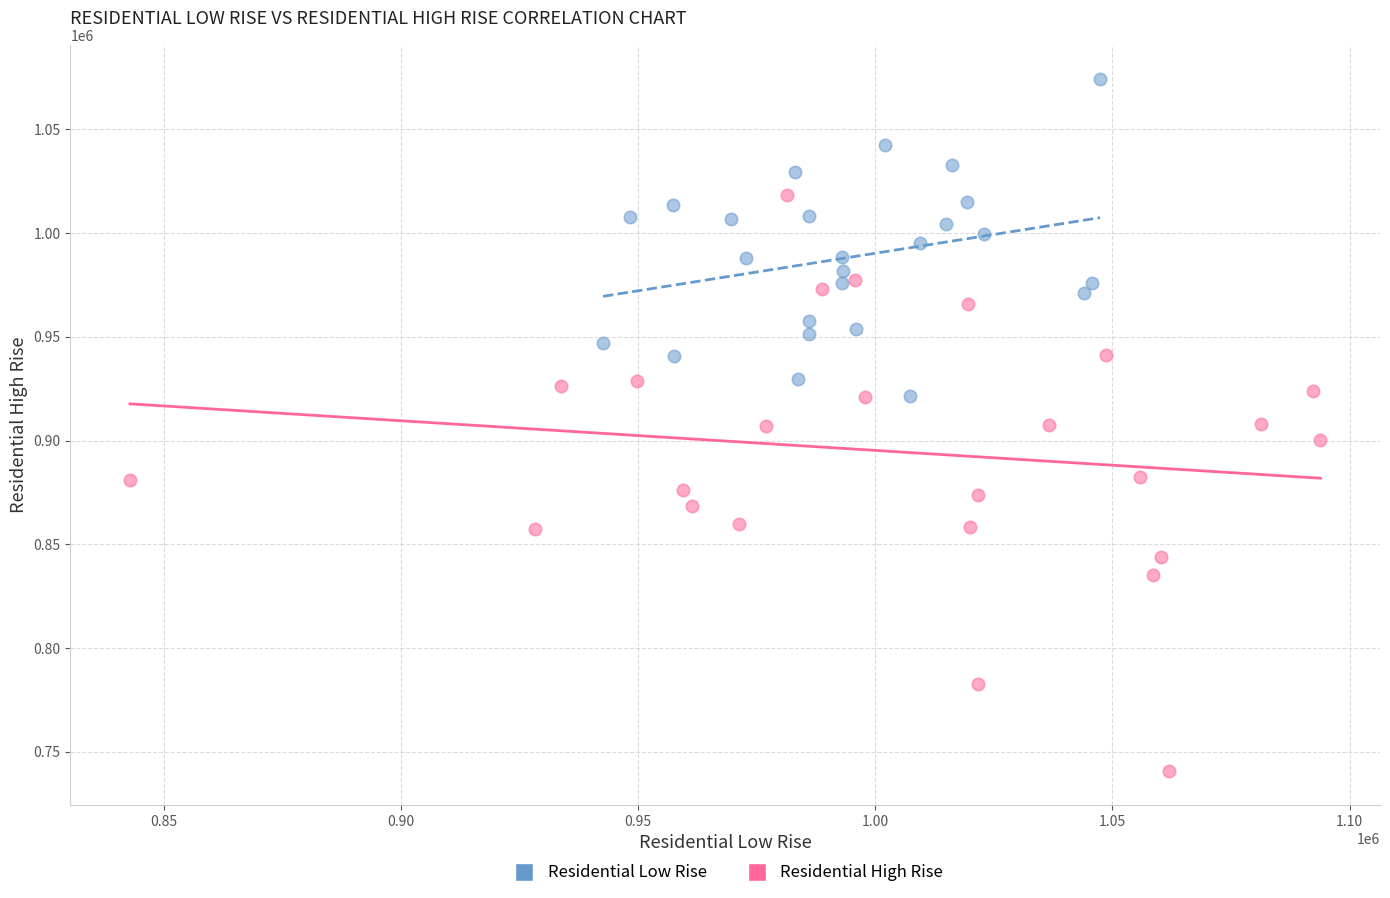

Which series has the largest Y range (max minus min)?

Residential High Rise